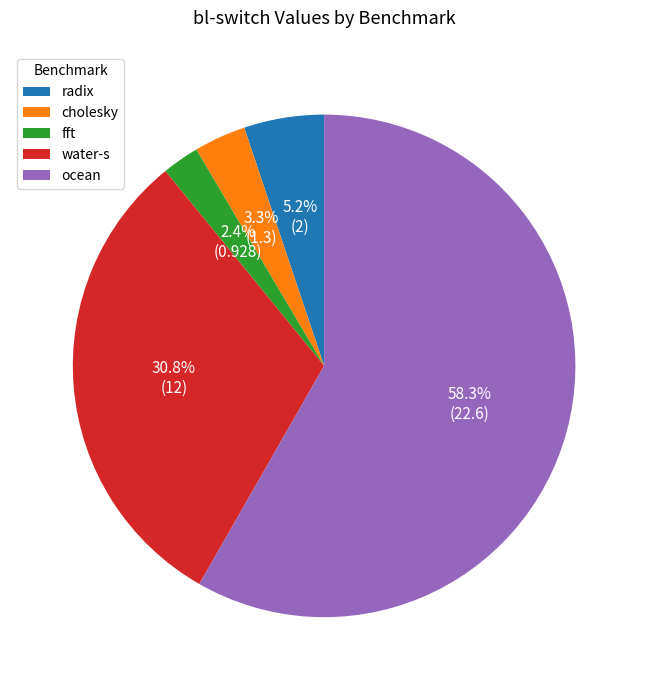

Which slice is the smallest?

fft